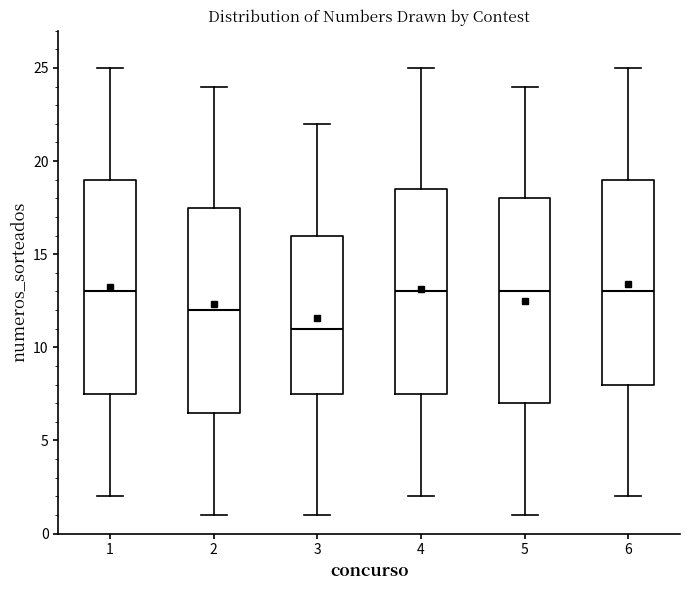

Where is the lower edge of the box at x = 1 on the y-axis? The values are not printed on the chart, so give them approximately, as read against the axis.

7.5